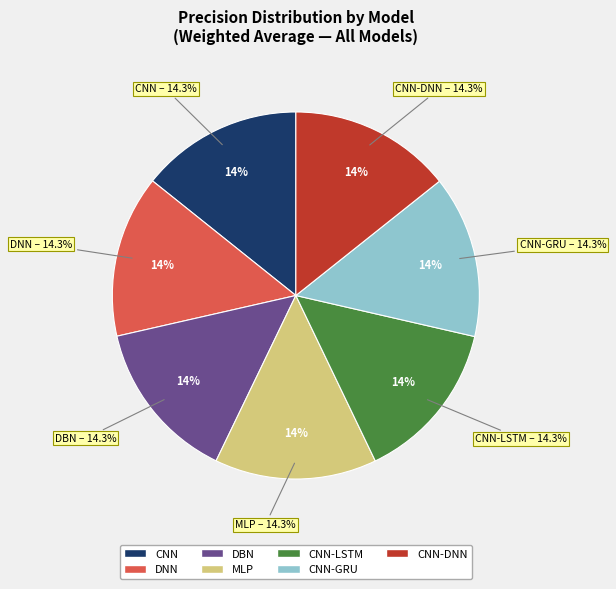

Rank the categories by value from highest to lowest.

CNN-DNN, DNN, CNN-GRU, DBN, CNN-LSTM, MLP, CNN